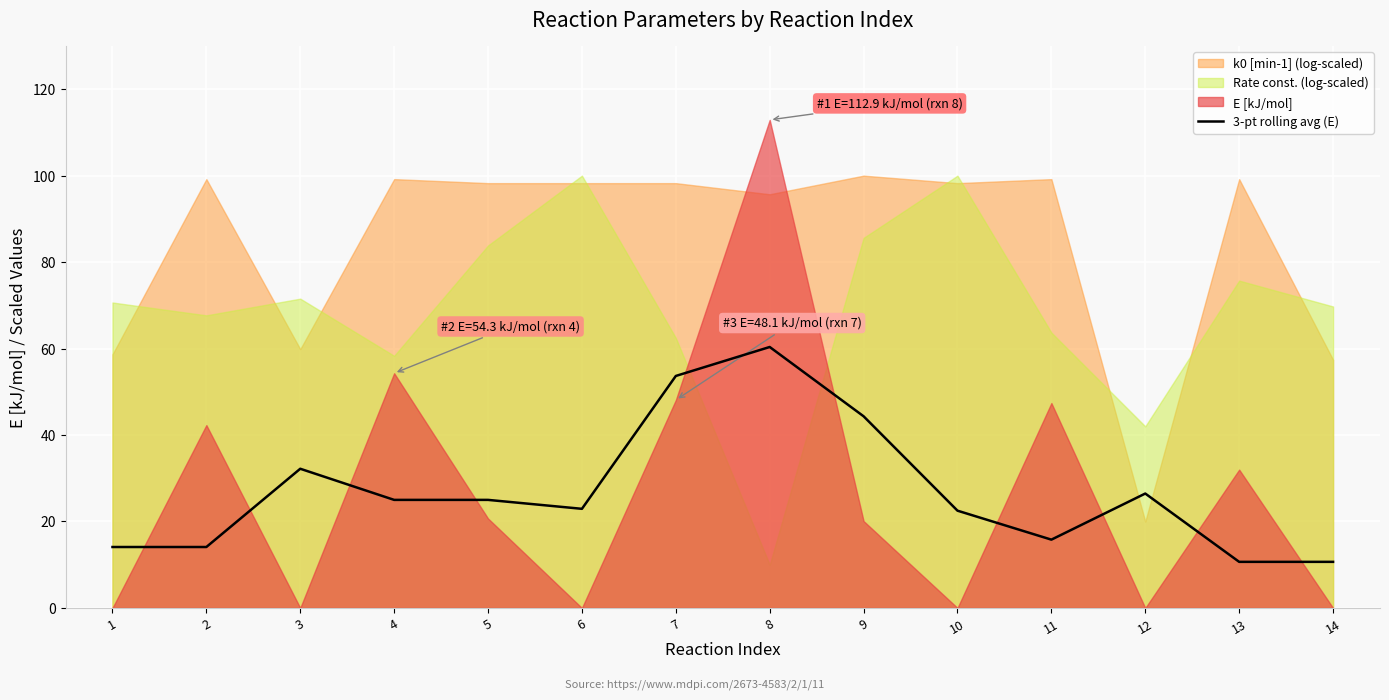

List the labels in order of value, smallest first.

13, 14, 1, 2, 11, 10, 6, 4, 5, 12, 3, 9, 7, 8